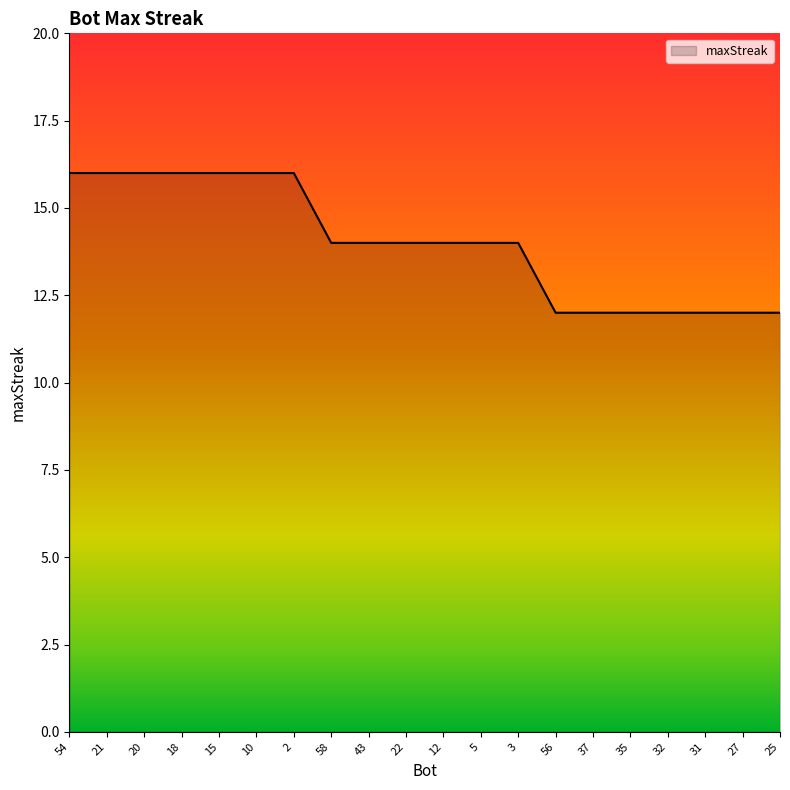

What is the maximum value shown in the chart?

16